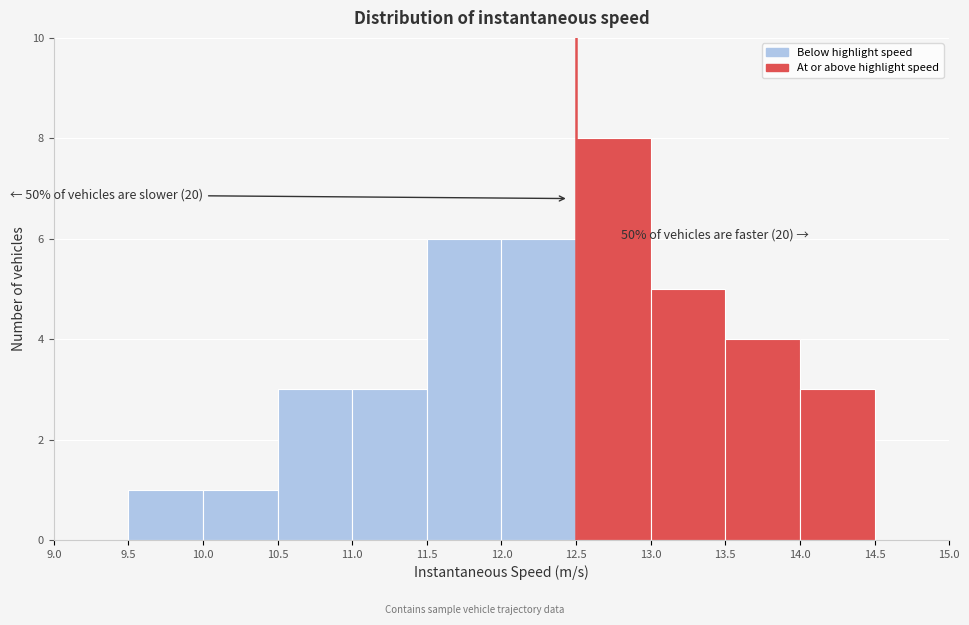

Which range on the x-axis has the tallest bar?

12.5 to 13.0